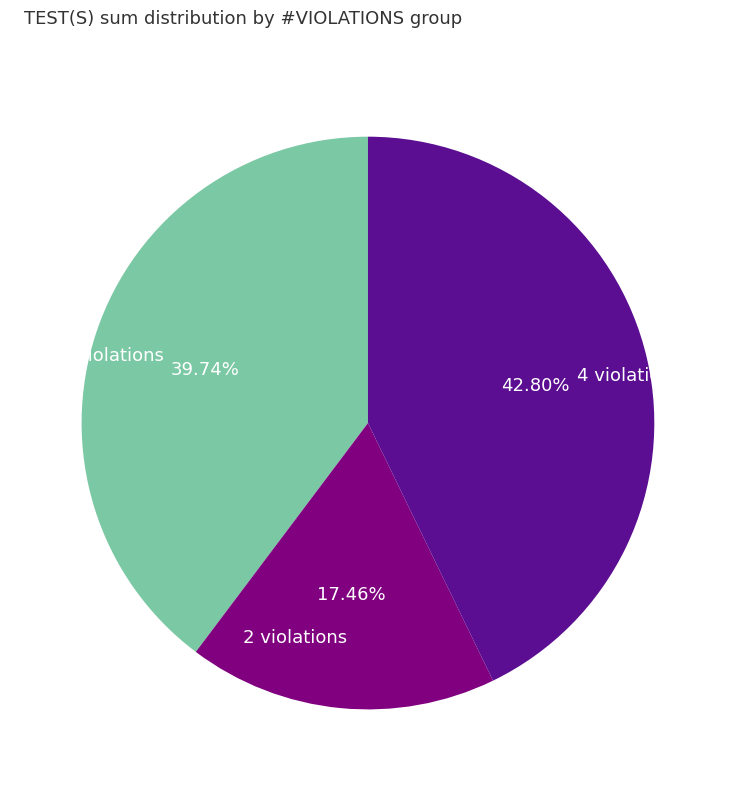

How many slices are in this pie chart?

3